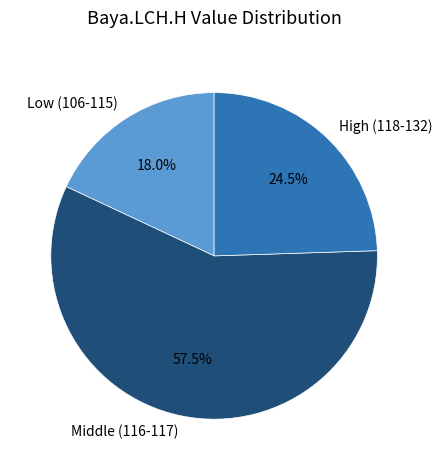

What percentage do Middle (116-117) and High (118-132) together represent?

82.0%